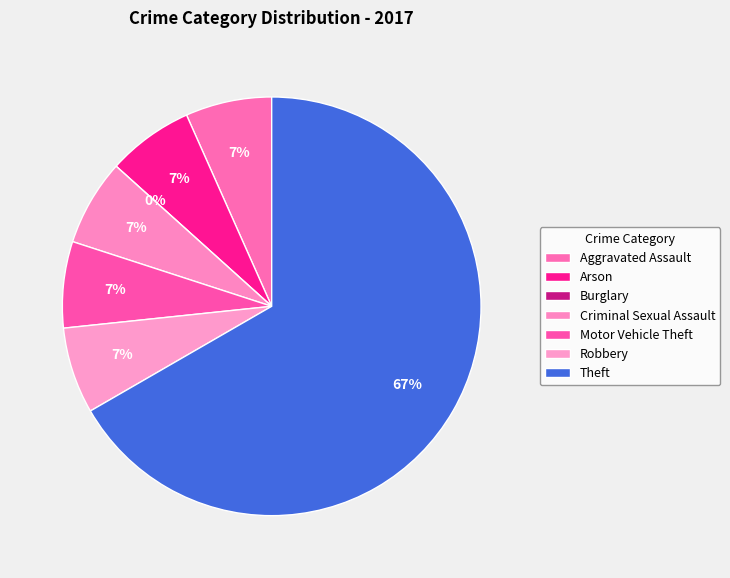

Is Motor Vehicle Theft the majority of the pie?

No